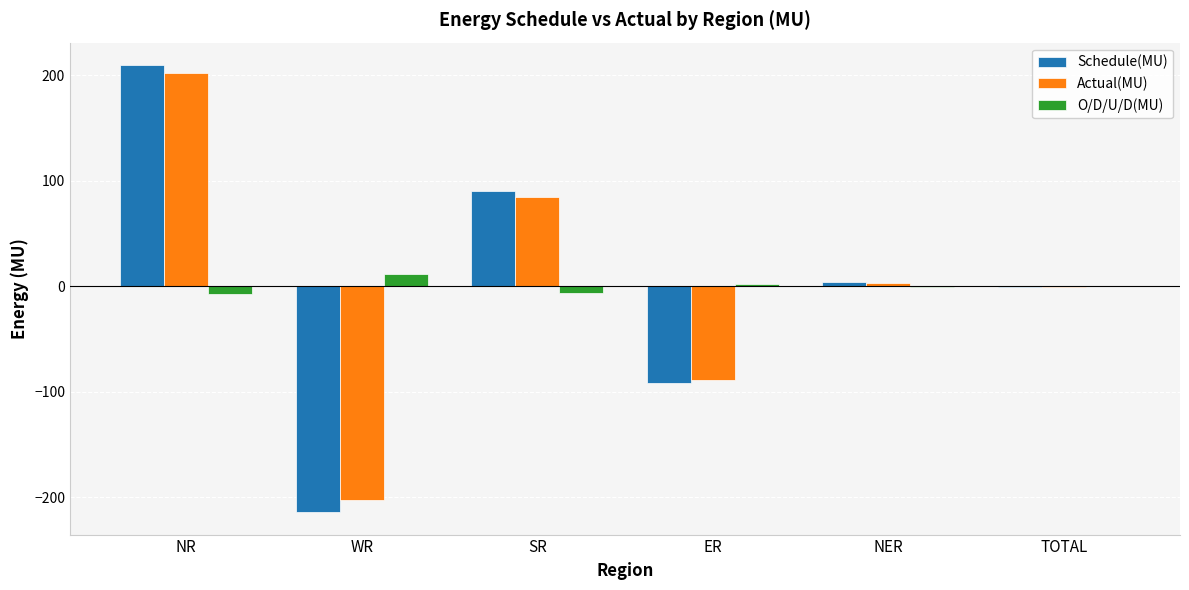

Is the value of O/D/U/D(MU) at SR greater than the value of Schedule(MU) at WR?

Yes